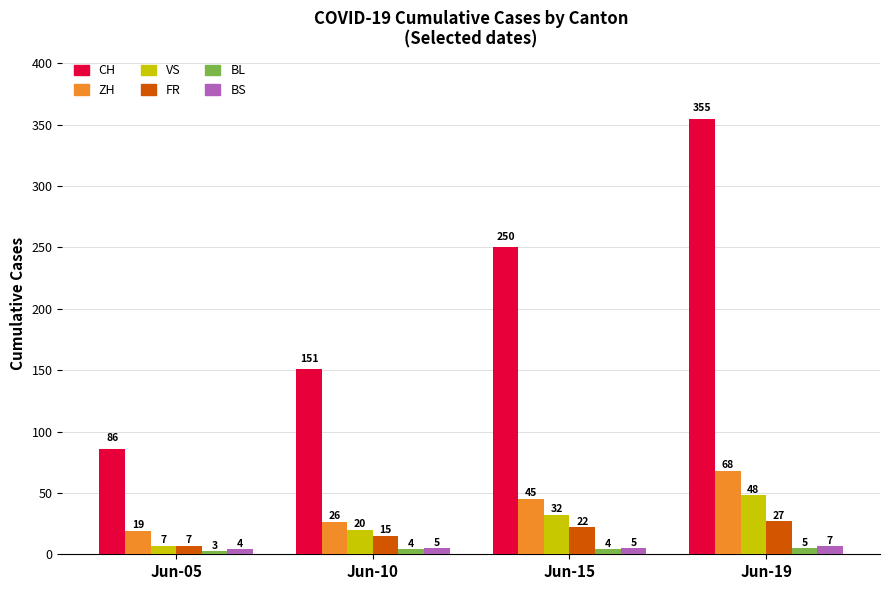

How many groups of bars are there?

4